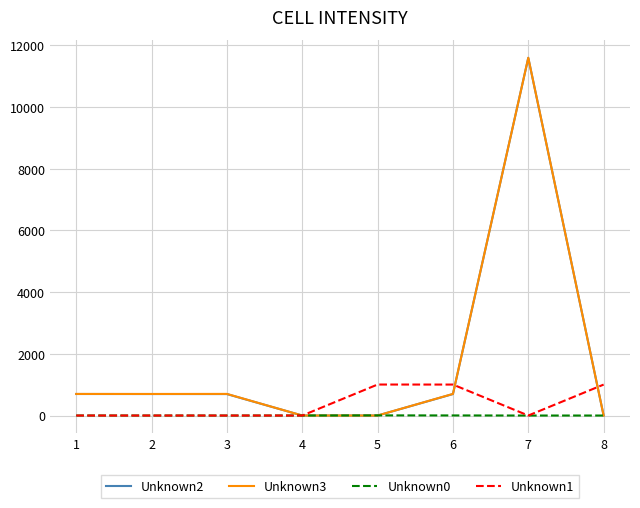

Which series has the largest range (max minus min)?

Unknown3